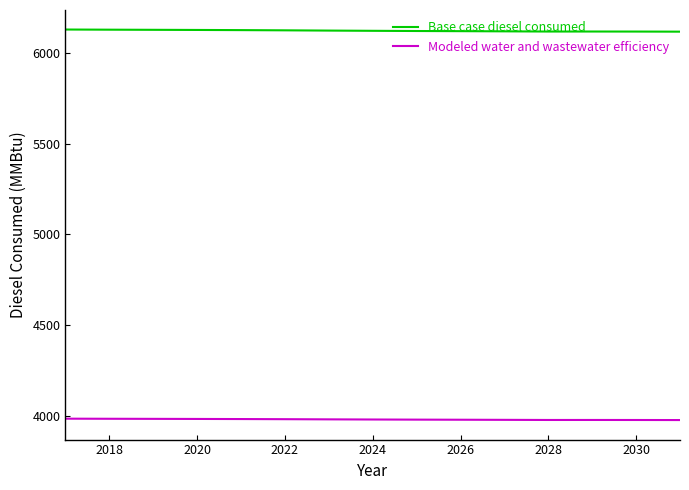

Which series has the largest total across all categories?

Base case diesel consumed